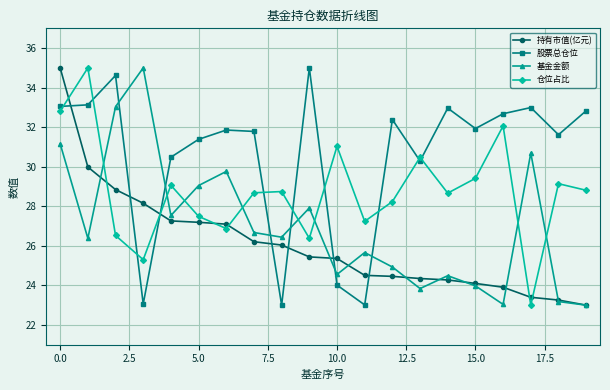

Which series ends up on top after the final intersection of 基金金额 and 股票总仓位?

股票总仓位